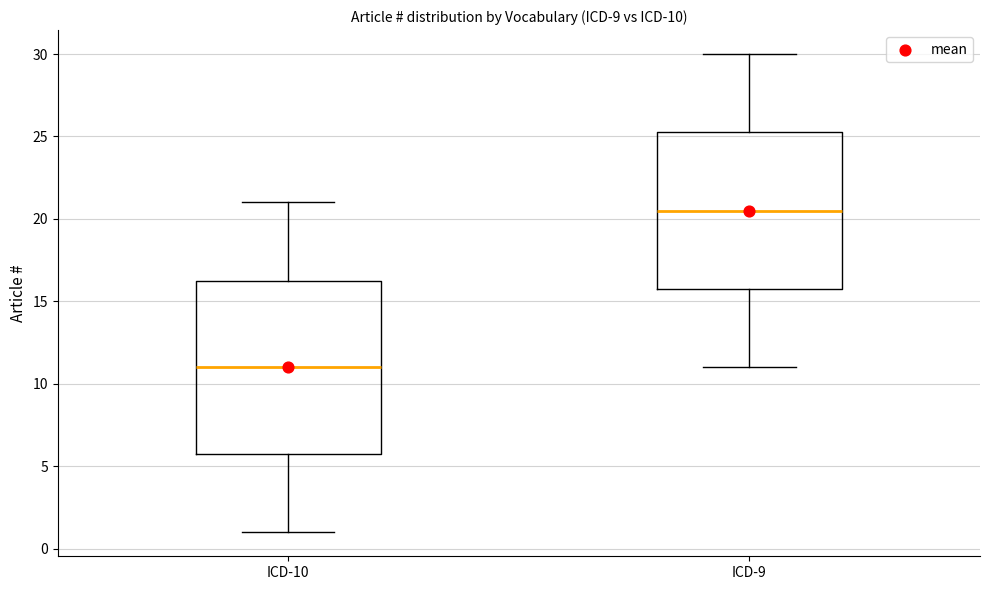

Which box's median line is the lowest?

ICD-10